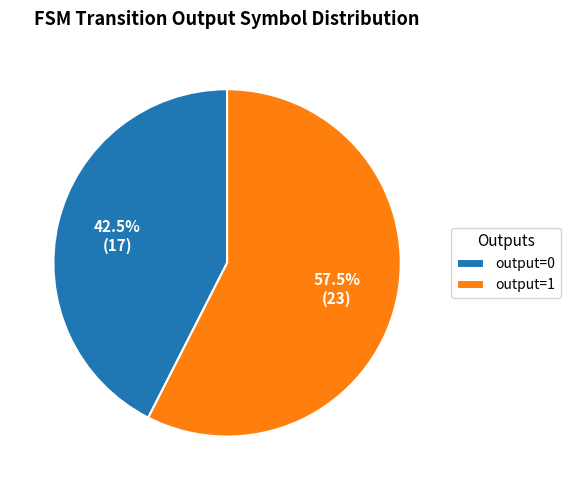

Between output=1 and output=0, which is larger?

output=1